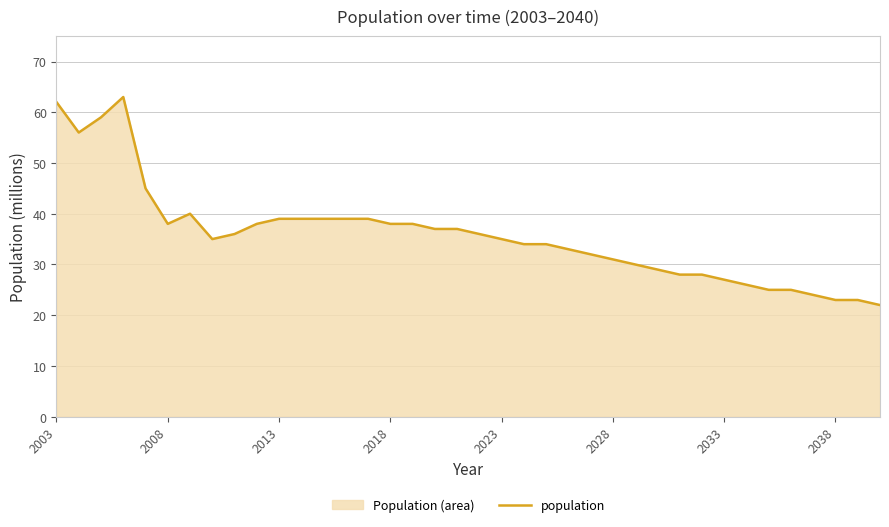

Does the chart display data point markers on the line(s)?

No